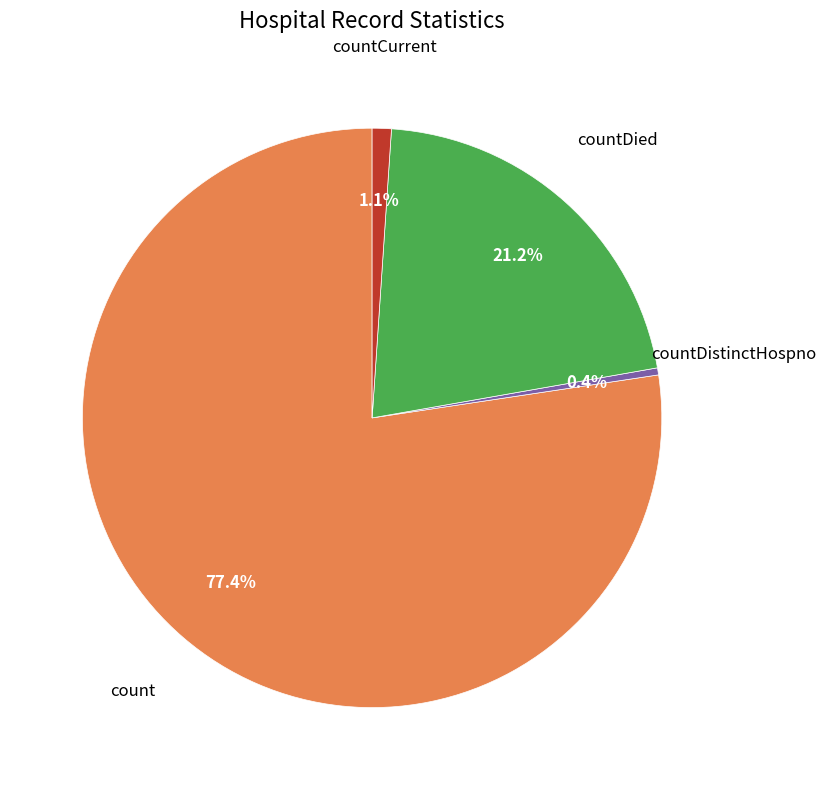

Is there any slice that represents more than half of the pie?

Yes